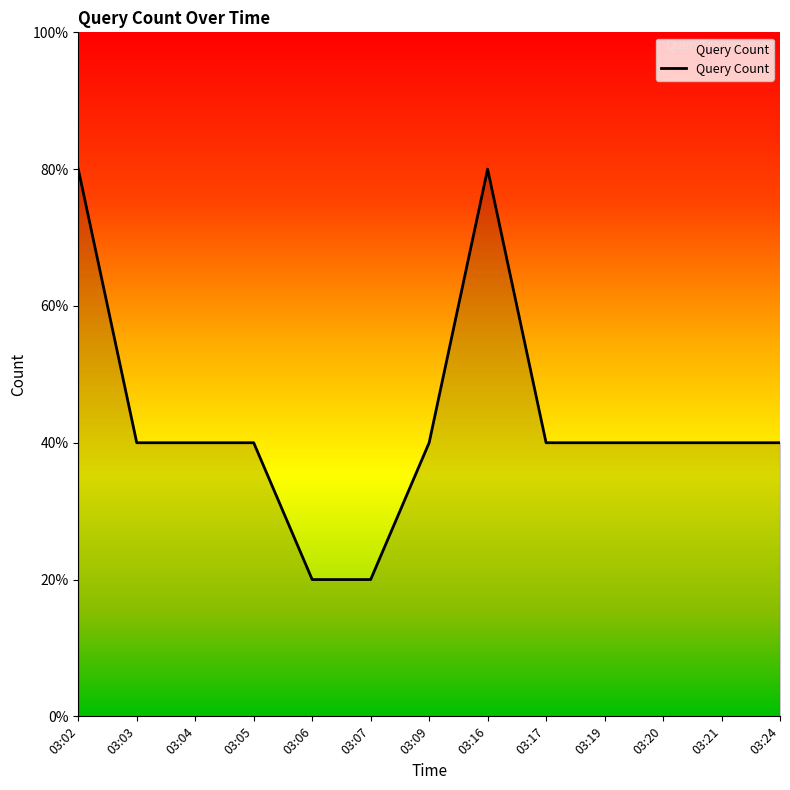

Does the chart have visible grid lines?

No